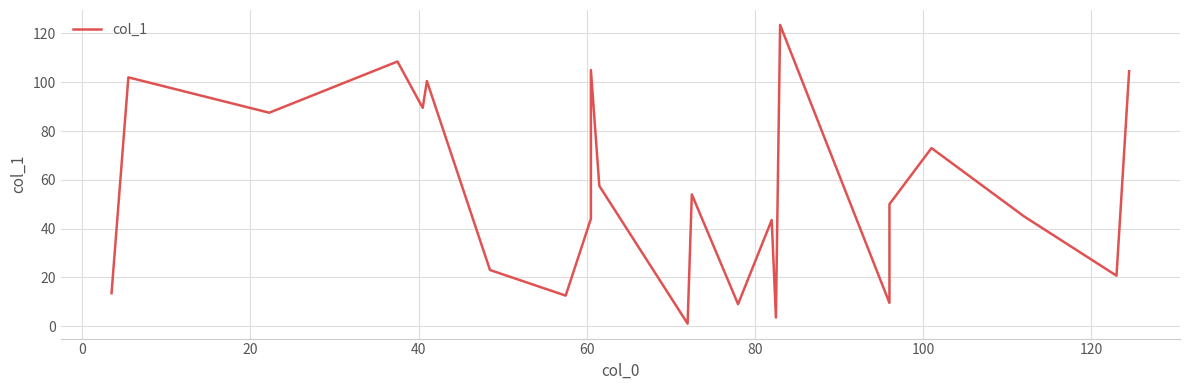

Reading left to right, extract all data points from this chart.

13.5	102.0	87.5	108.5	89.5	100.5	23.0	12.5	44.0	105.0	57.5	1.0	54.0	9.0	43.5	3.5	123.5	9.5	50.0	73.0	45.0	20.7	104.5